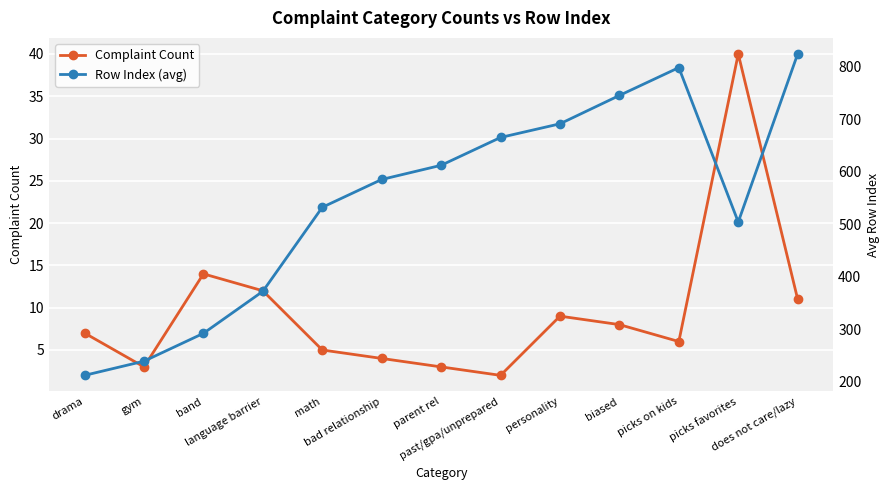

What position from the right is past/gpa/unprepared?

6